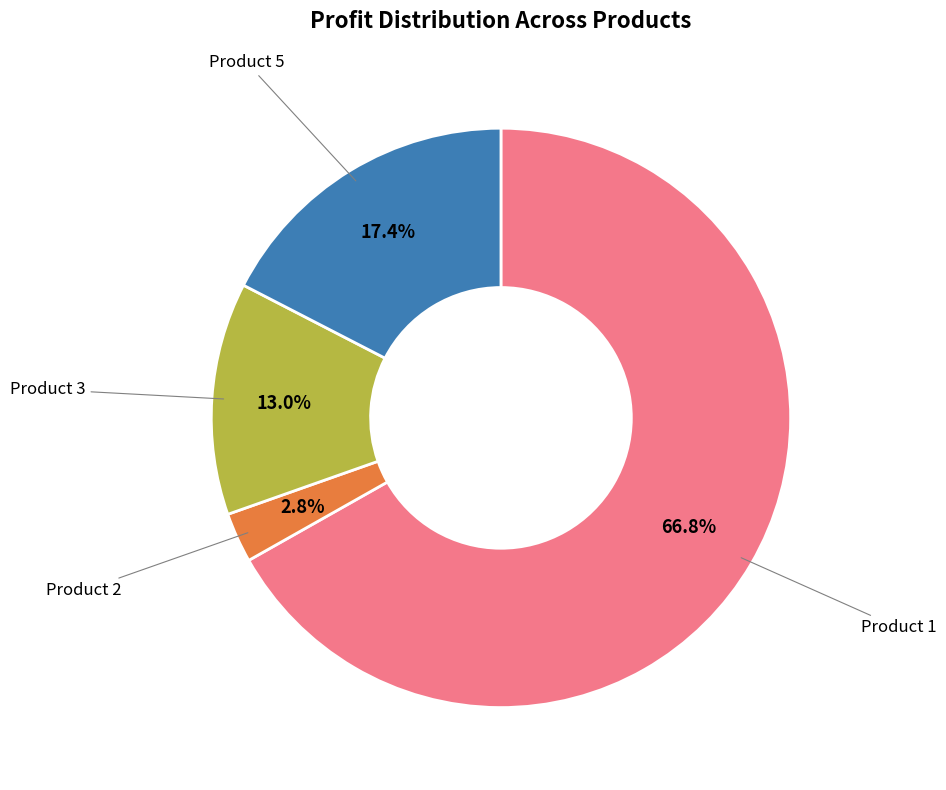

Is there a majority slice in this chart?

Yes